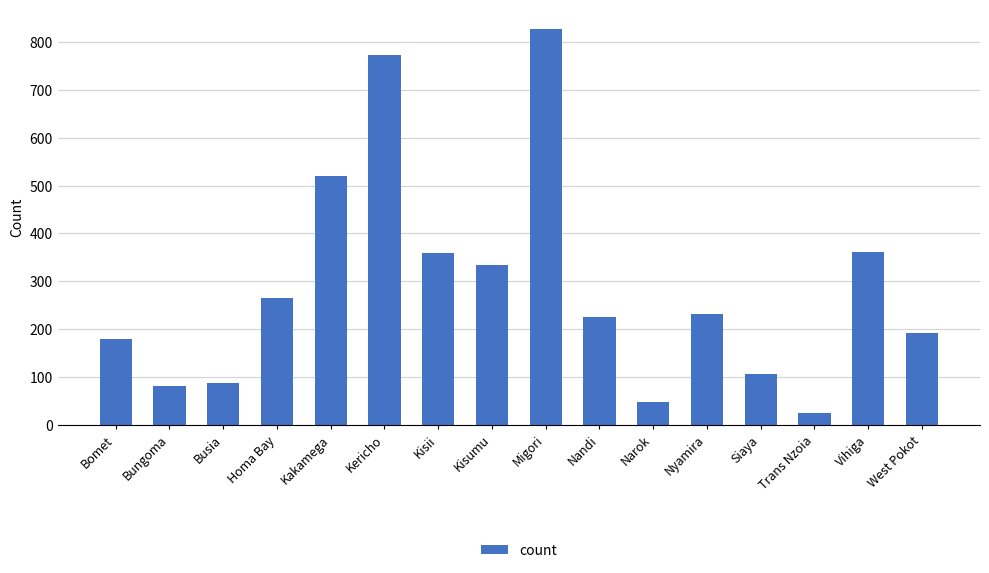

Is it true that the value at Nyamira is 393?

False